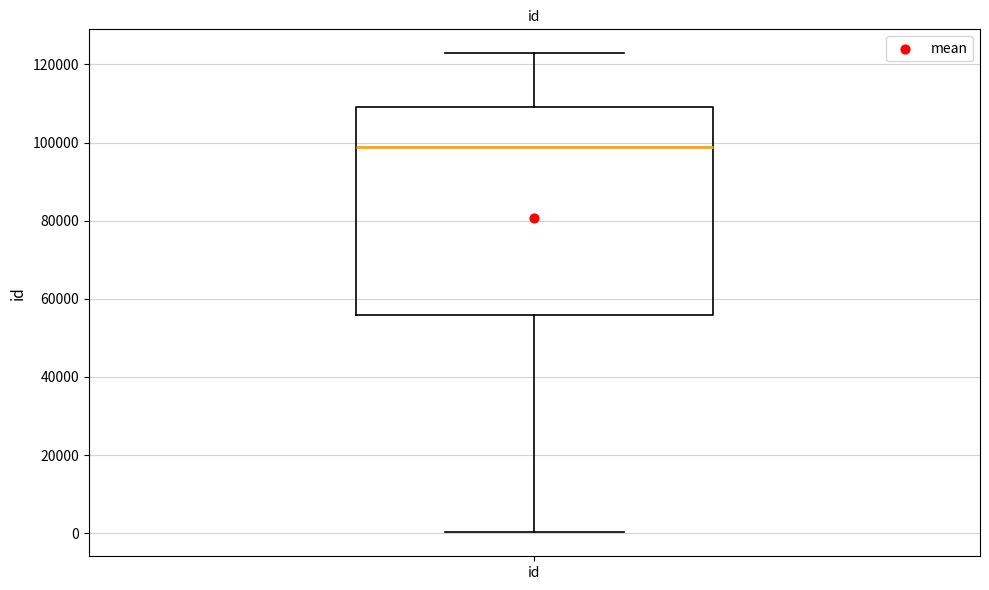

Transcribe this box plot: give where the median line is, the range the box spans, and where the two whiskers end, as read against the y-axis. The values are not printed on the chart, so give them approximately, as read against the axis.

median 98000, box 56000 to 110000, whiskers 0 to 122000